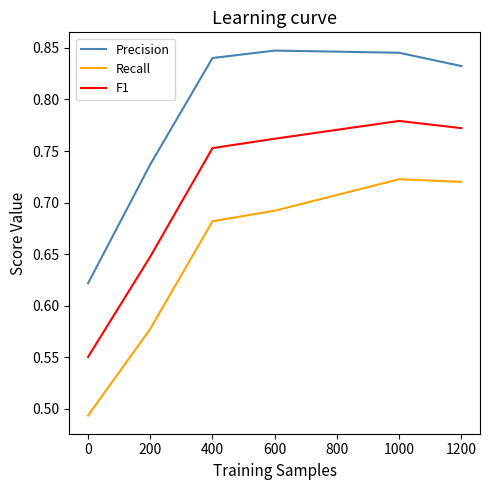

Which series has the widest spread of values?

Recall